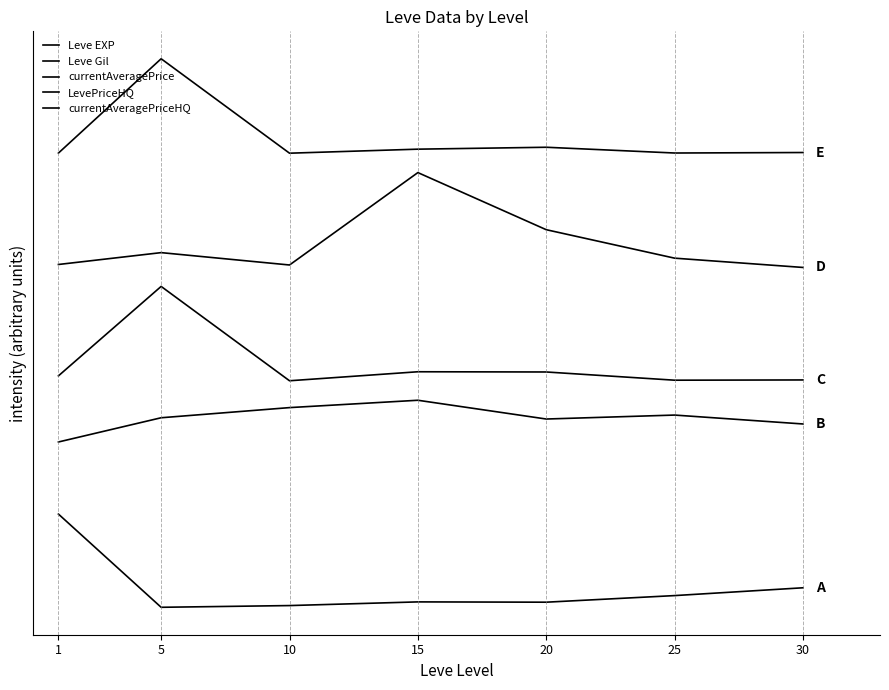

Does the chart have visible grid lines?

No